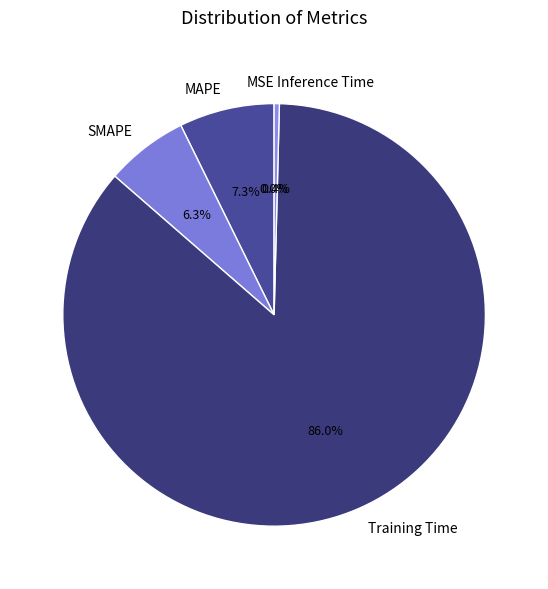

Between MAPE and Training Time, which is larger?

Training Time